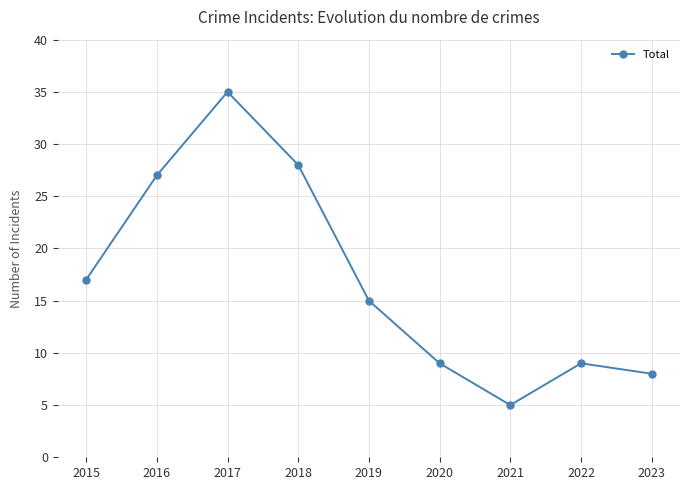

Reading right to left, what are all the values shown in this chart?

2023=8	2022=9	2021=5	2020=9	2019=15	2018=28	2017=35	2016=27	2015=17